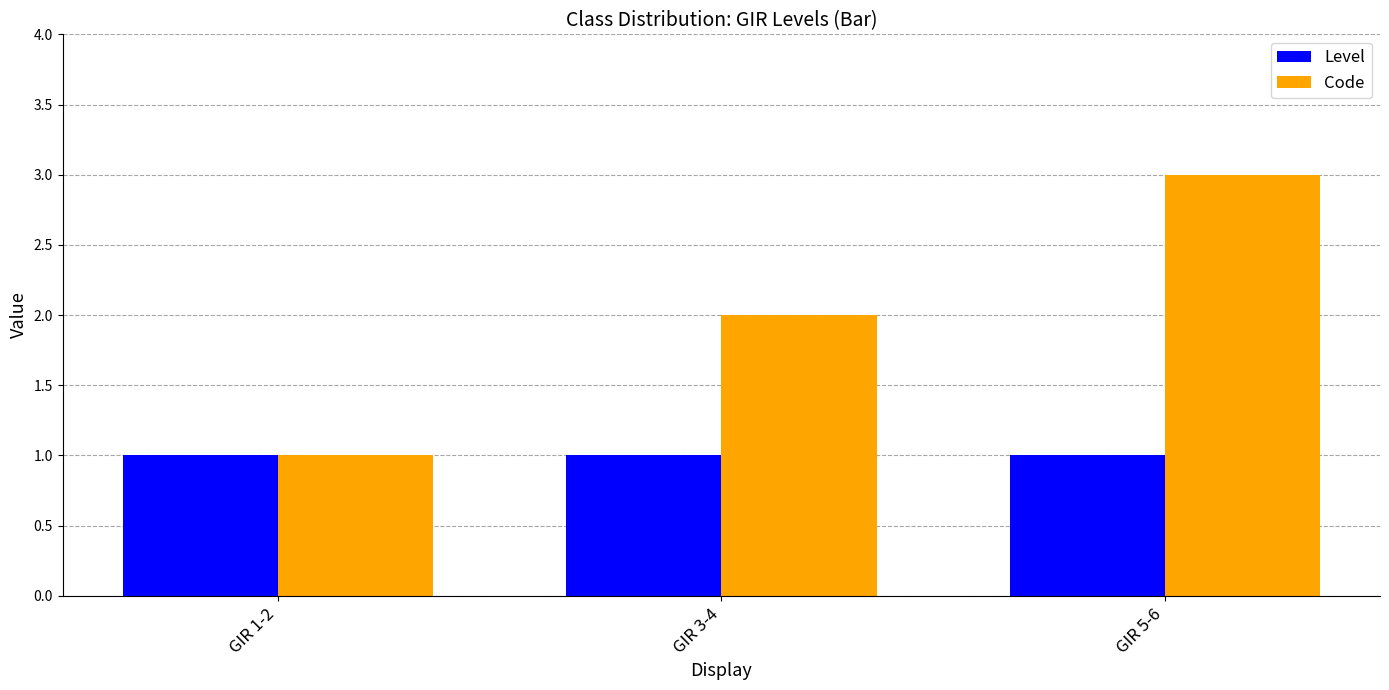

Which series has the largest range (max minus min)?

Code